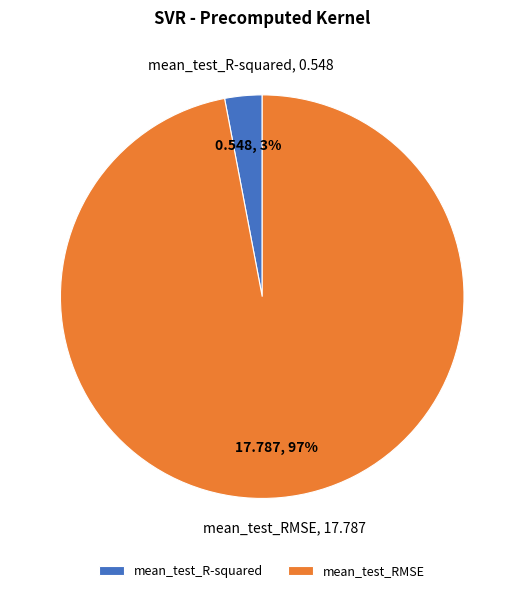

Is it true that mean_test_R-squared is 17% of the pie?

False